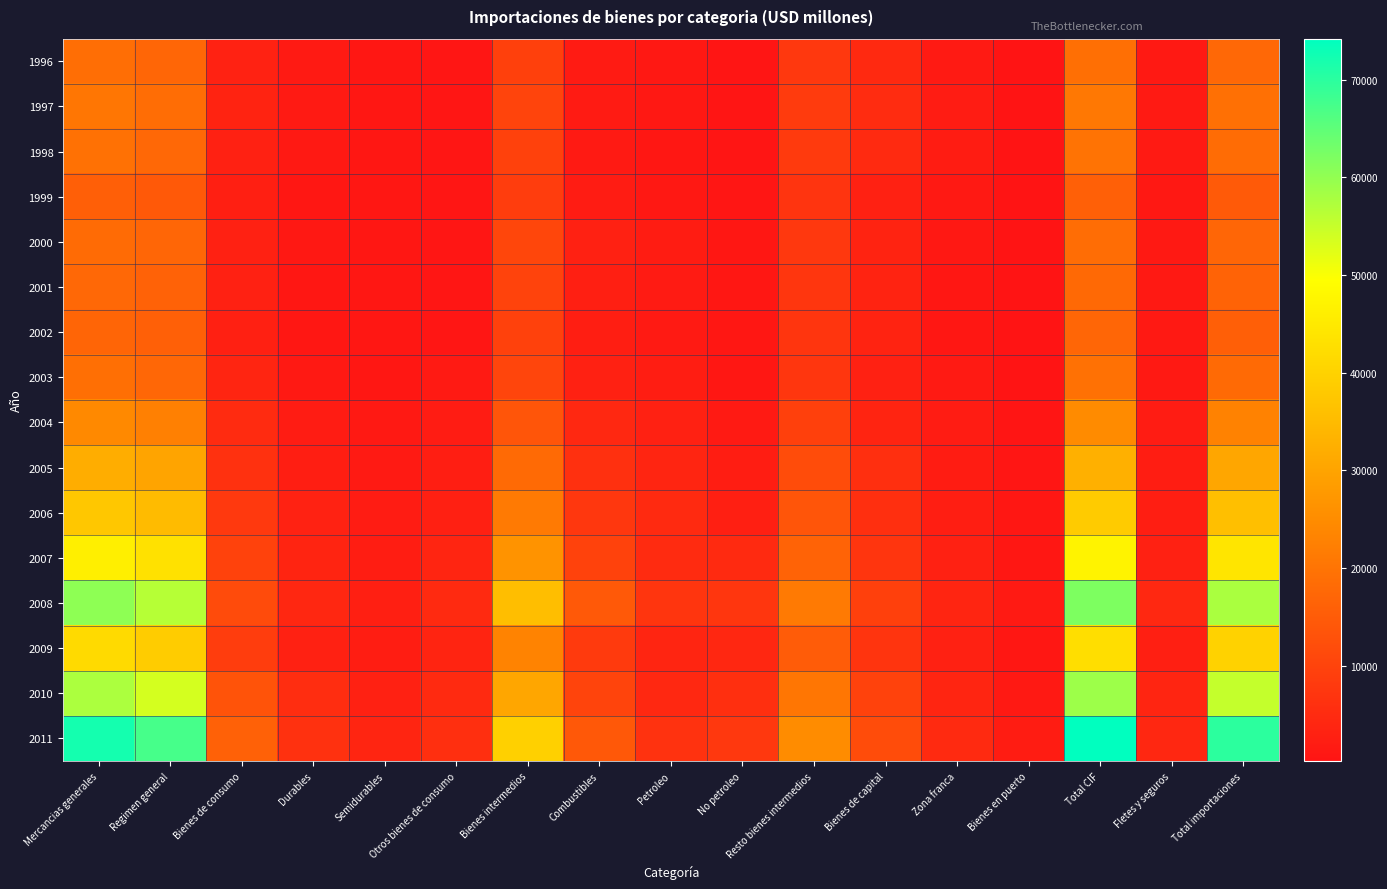

Which series has the largest total across all categories?

2011